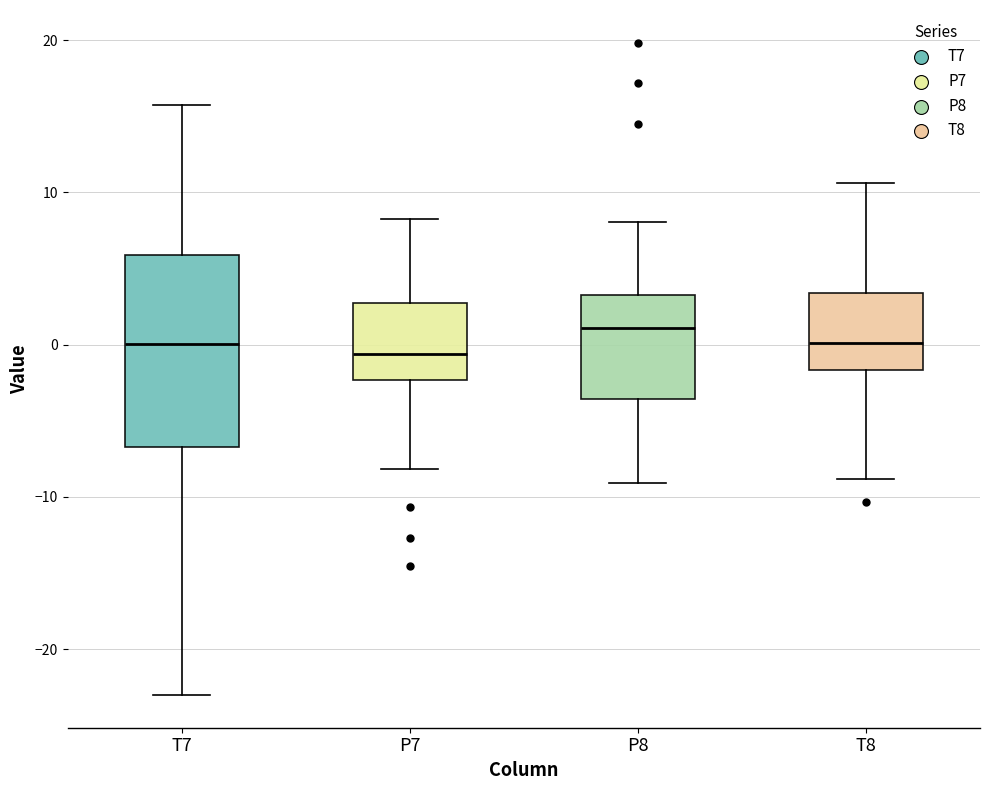

Reading left to right, read every box against the y-axis: the position of its median line, the range the box covers, and the ends of its whiskers. The values are not printed on the chart, so give them approximately, as read against the axis.

T7: median 0, box -7 to 6, whiskers -23 to 16
P7: median -1, box -2 to 3, whiskers -8 to 8
P8: median 1, box -4 to 3, whiskers -9 to 8
T8: median 0, box -2 to 3, whiskers -9 to 11